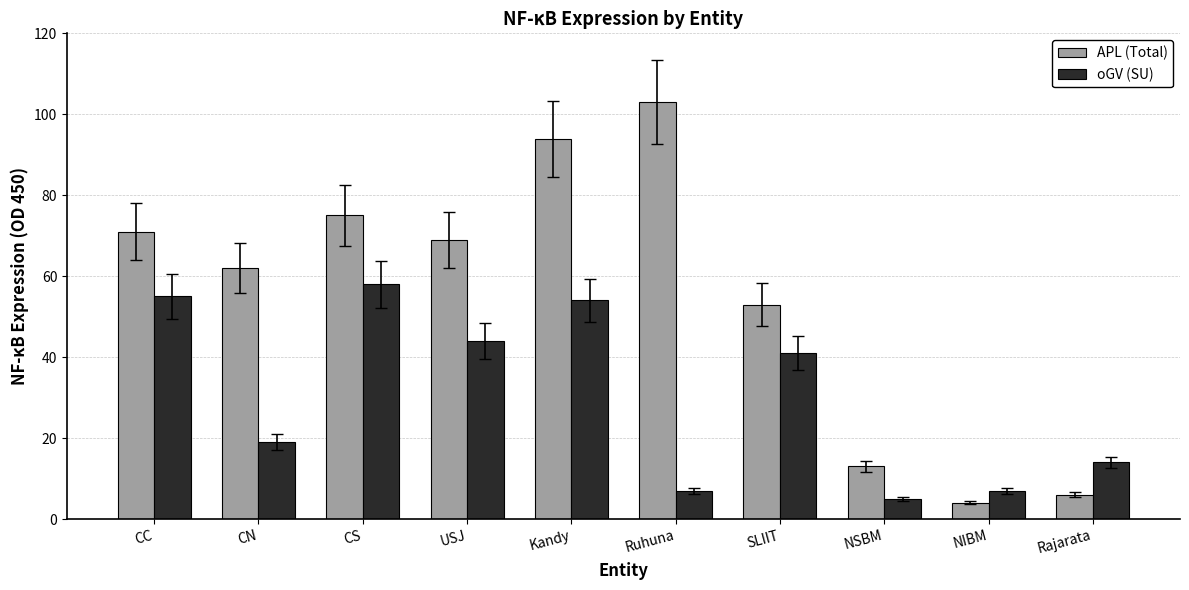

Between CC and USJ, which series saw the biggest shift?

oGV (SU)